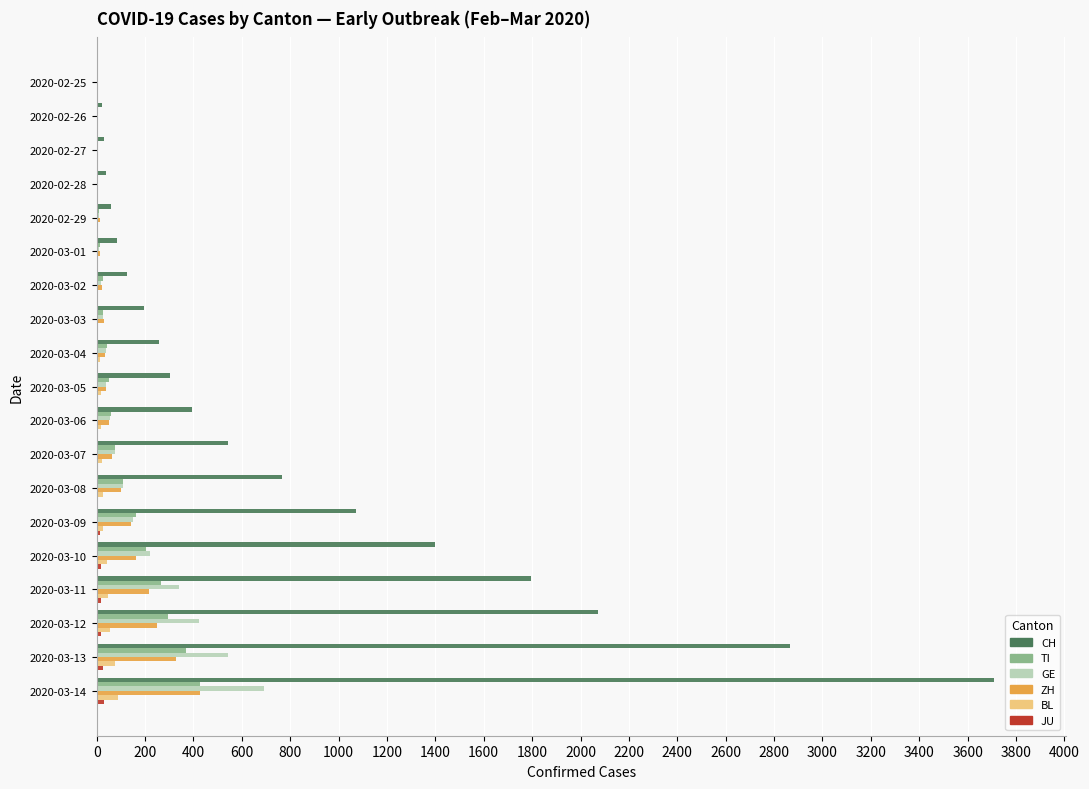

Is the value of TI at 2020-03-08 greater than the value of GE at 2020-03-03?

Yes